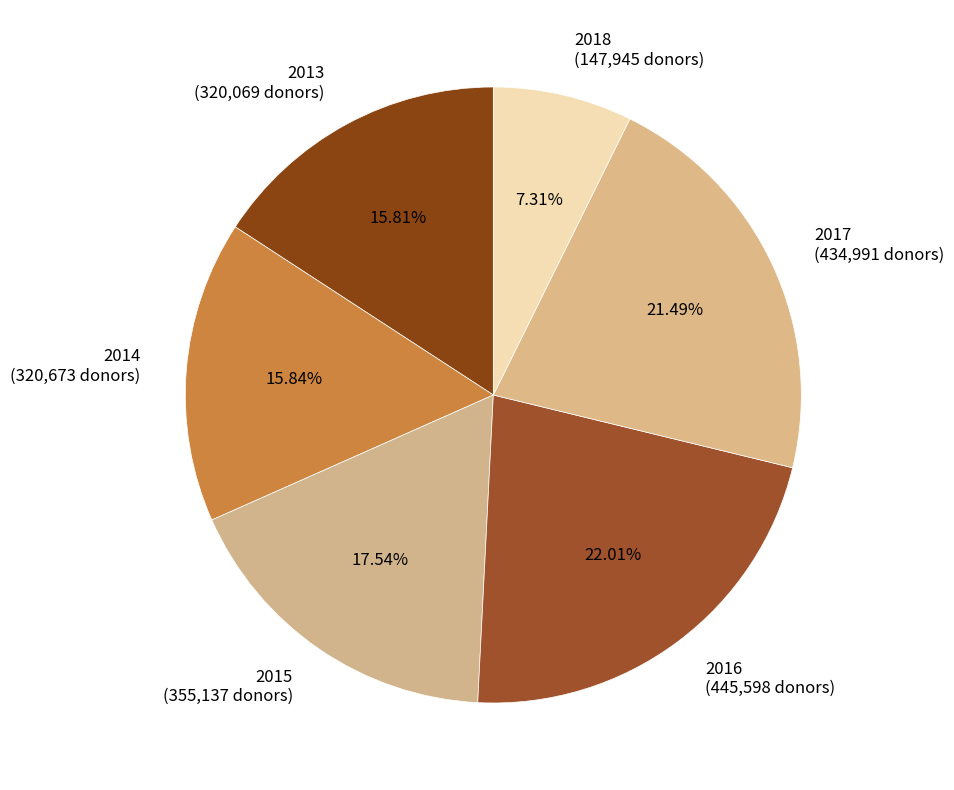

Count the number of slices in the pie.

6